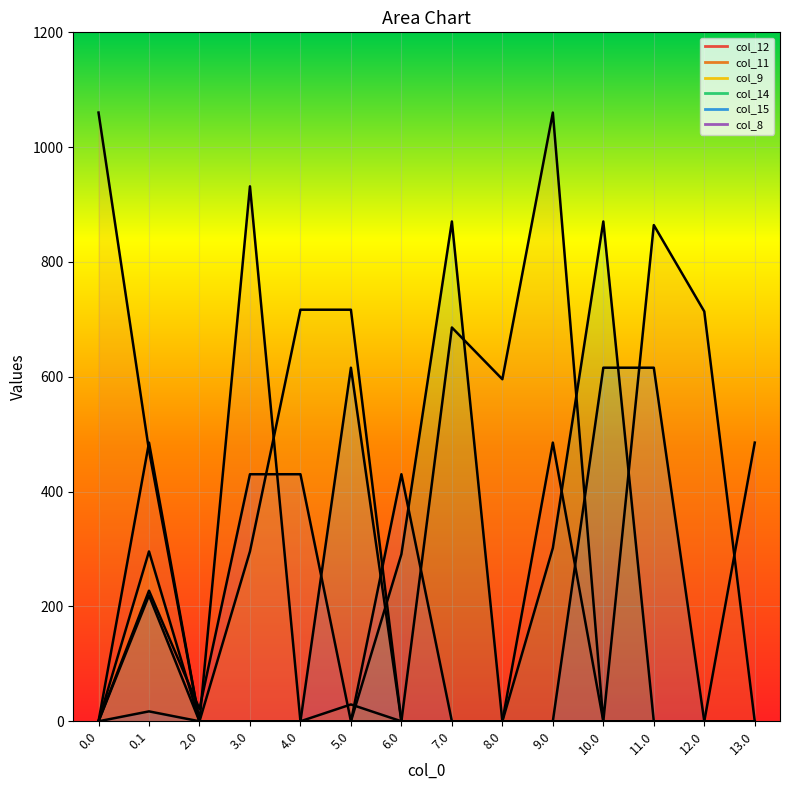

What is the spread (max minus min) of values at 13.0?

485.4